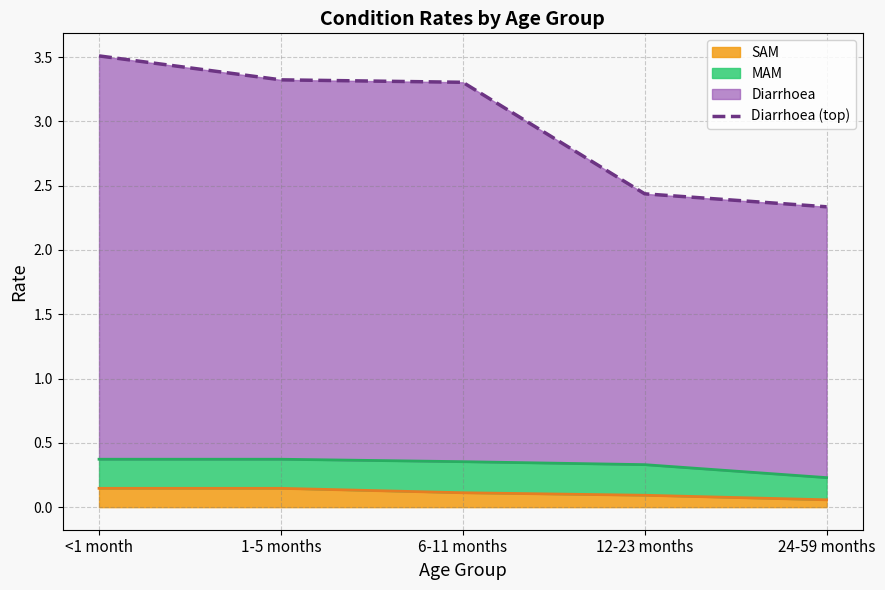

Which has a higher value, 6-11 months or 24-59 months?

6-11 months